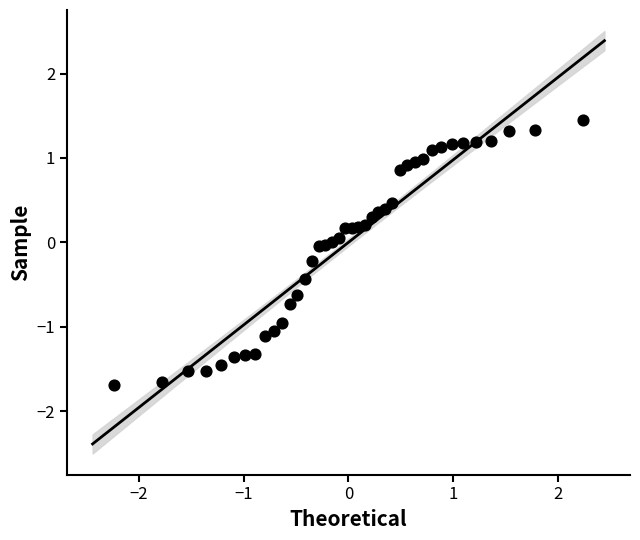

What is the range of X values (max minus min)?

4.5